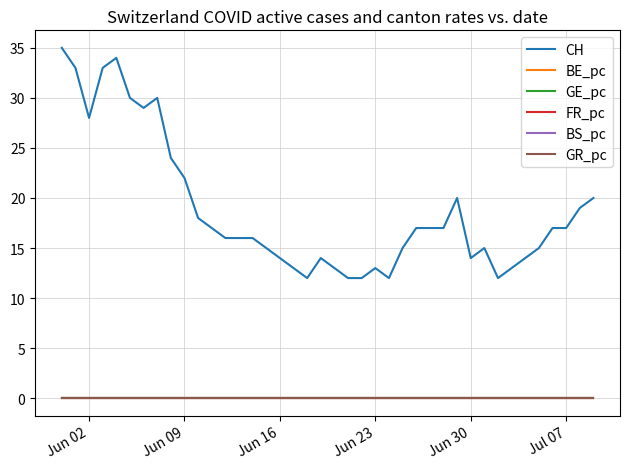

What is the highest value of the CH series?

35.0